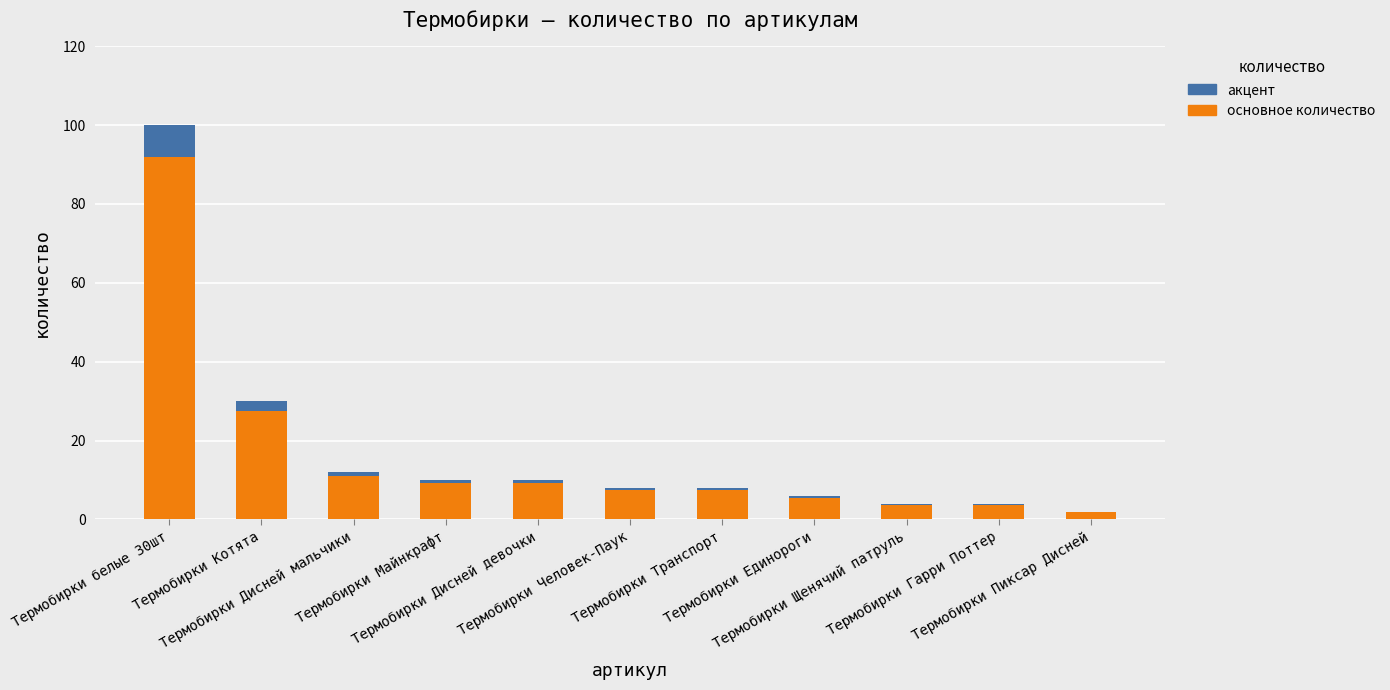

What is the maximum value for основное количество?

92.0